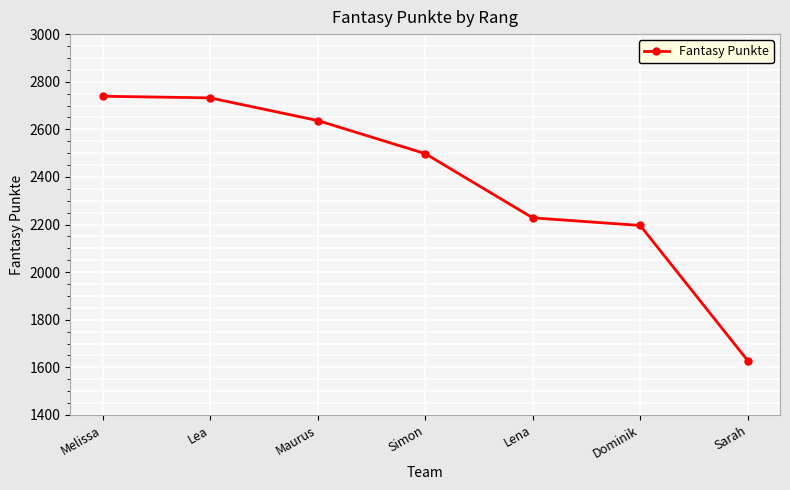

The value at Sarah is 1628. True or false?

True